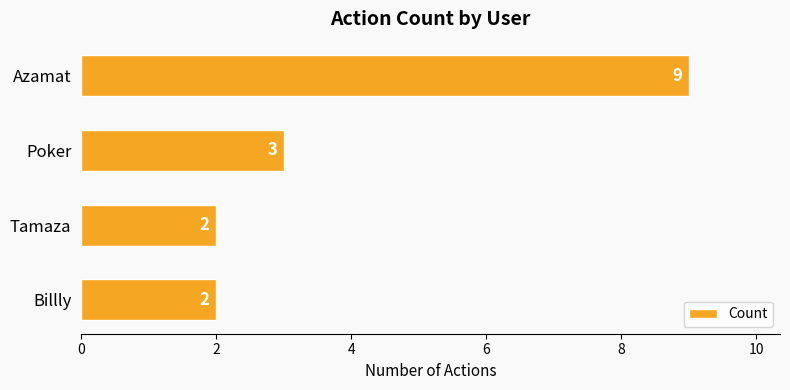

Count the number of categories in the chart.

4